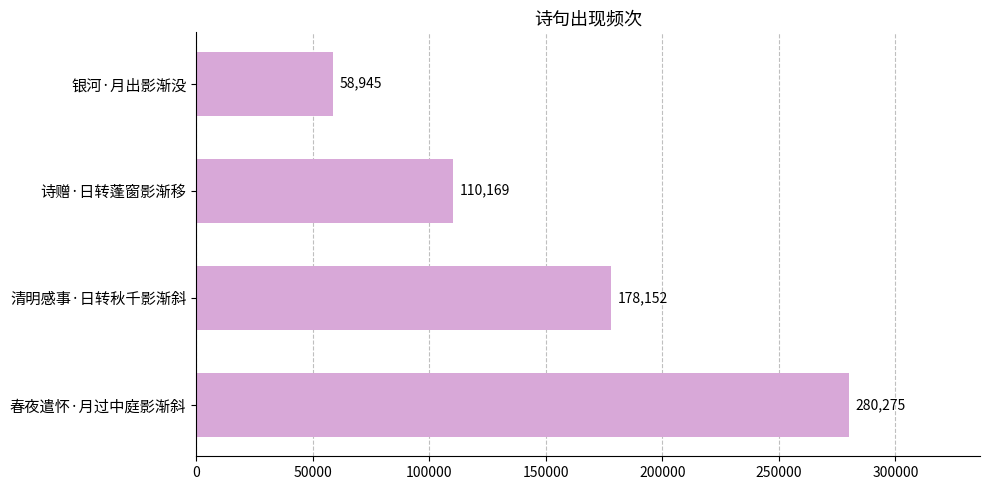

What is the difference between the maximum and second lowest values?

170106